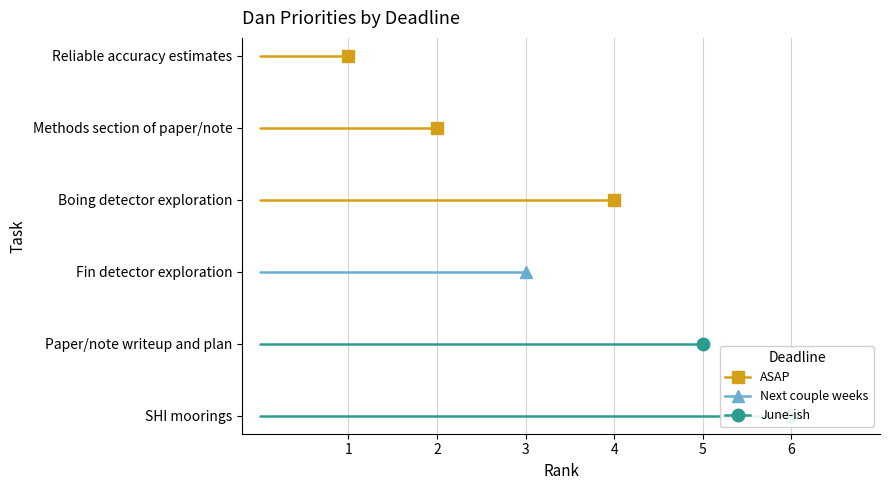

Where is the first local minimum?

Fin detector exploration